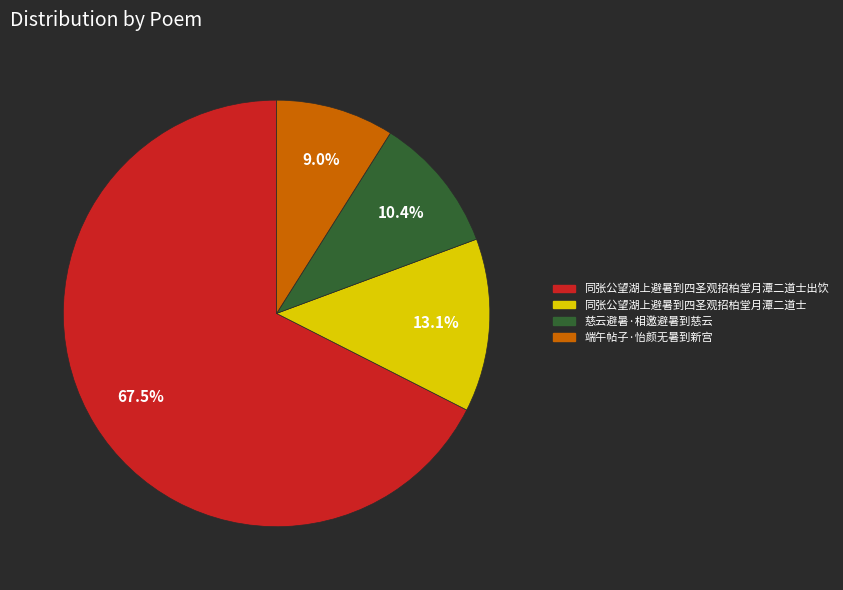

To the nearest percent, what percentage of the pie is 慈云避暑·相邀避暑到慈云?

10%